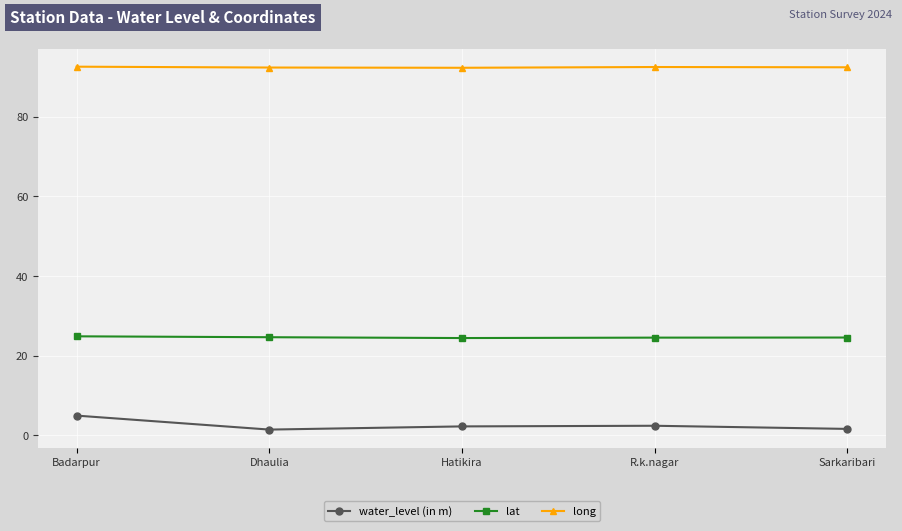

What is the label of the 3rd point from the left?

Hatikira